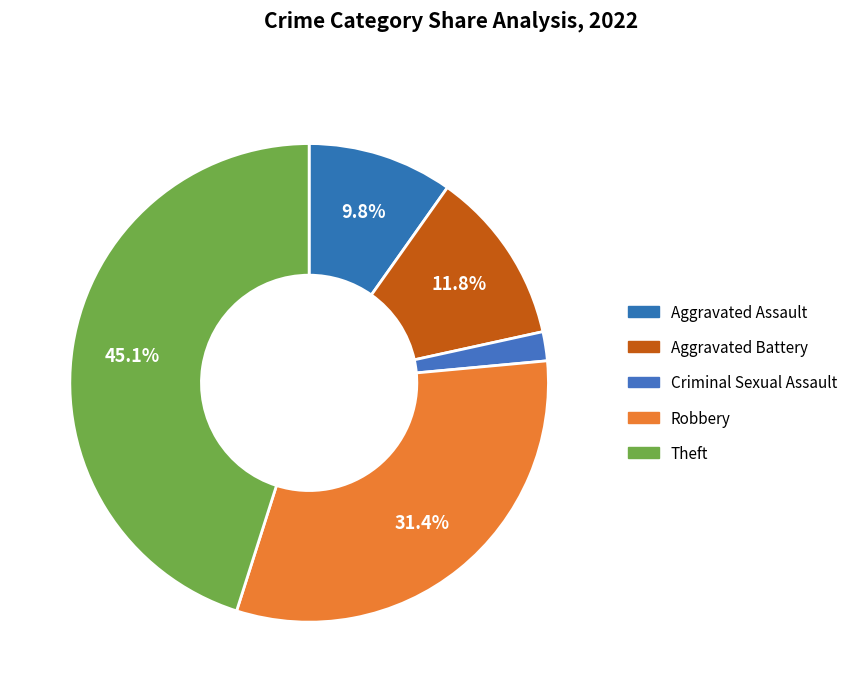

How much of the chart is everything except Criminal Sexual Assault?

98.0%